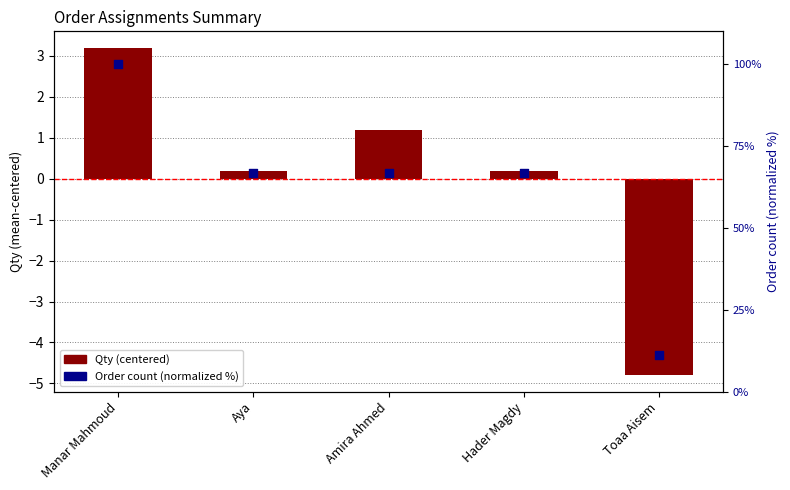

What are all the series names shown in the legend?

Qty (centered), Order count (normalized %)